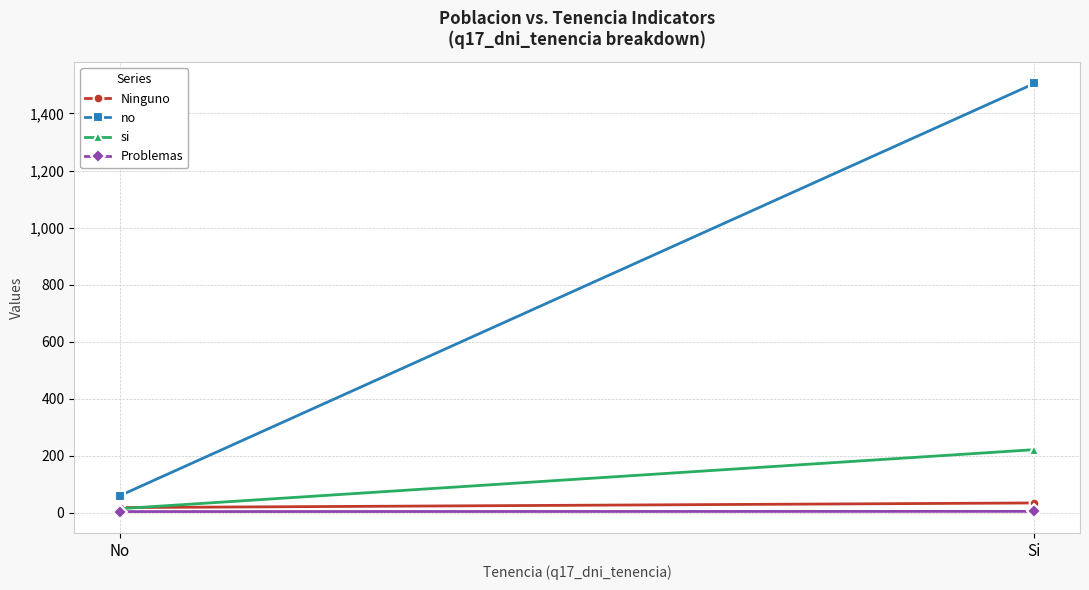

What value does the si series have at Si?

221.4